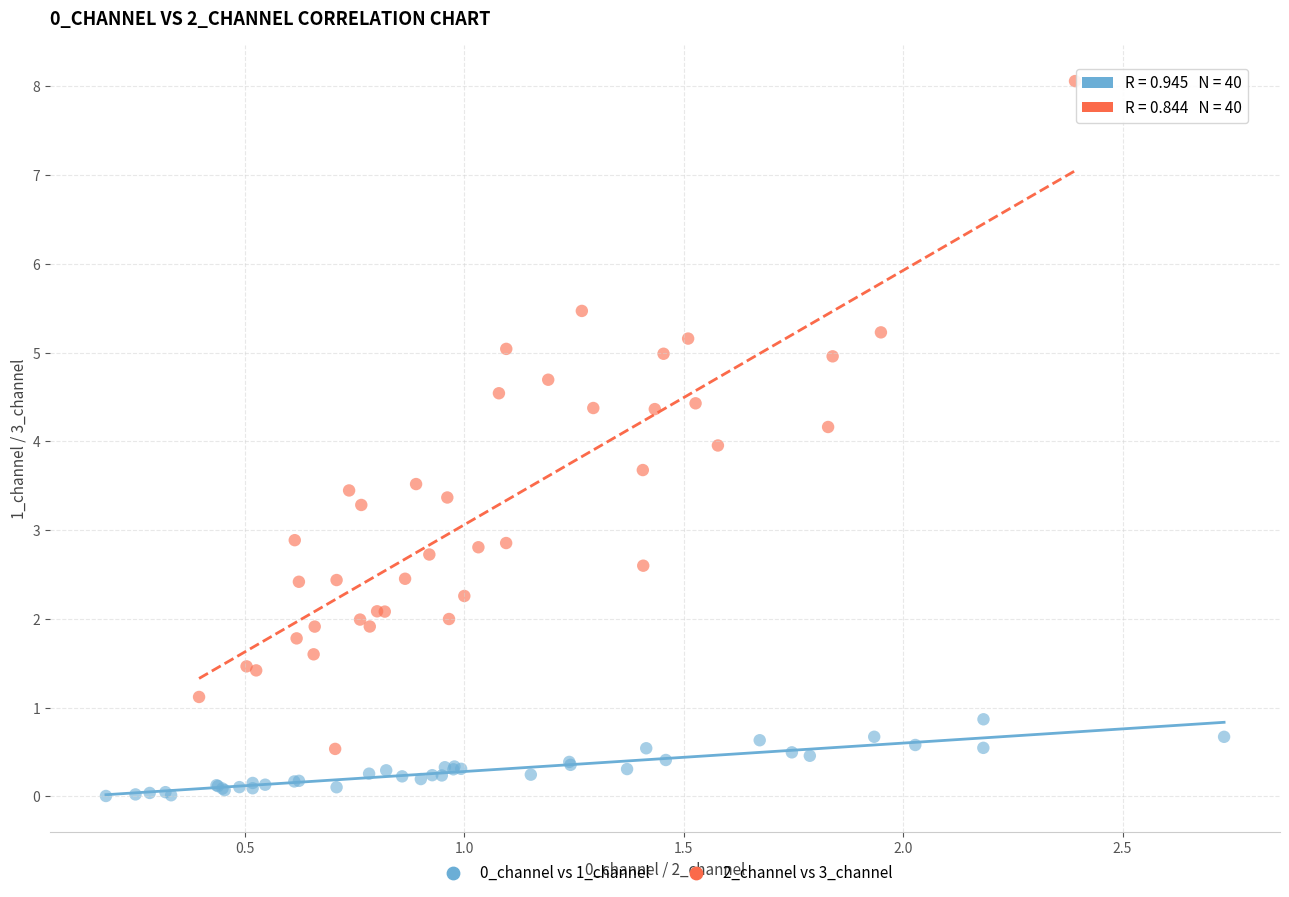

Which series reaches the maximum Y coordinate?

2_channel vs 3_channel